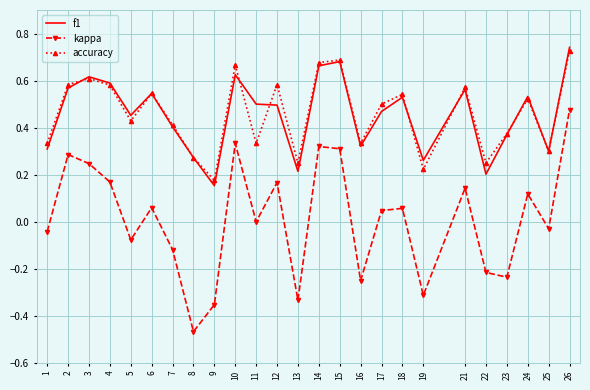

What are all the series names shown in the legend?

f1, kappa, accuracy